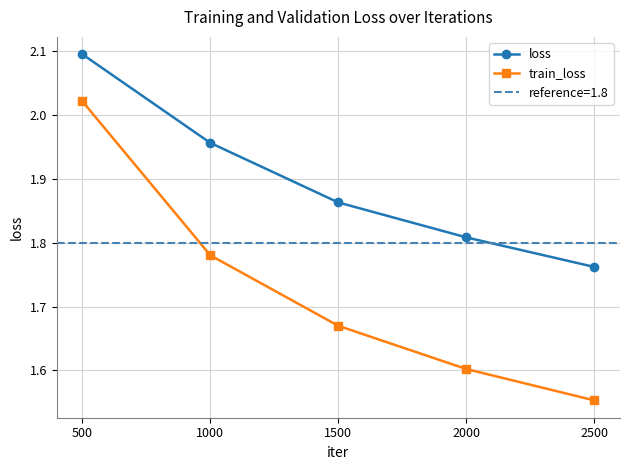

True or false: loss and train_loss intersect in this chart.

False